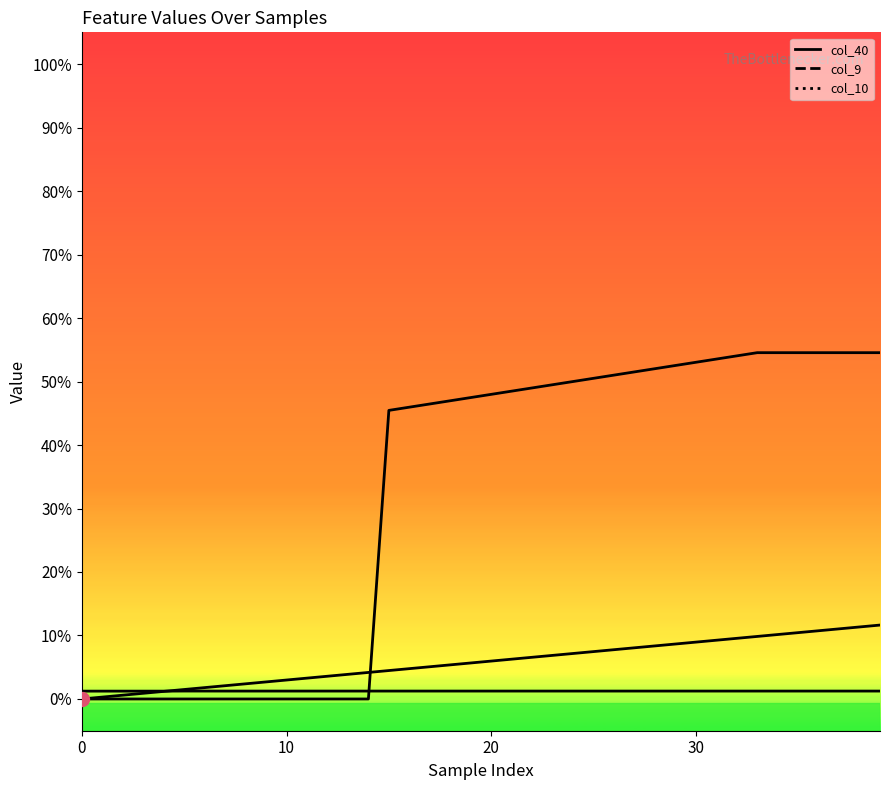

At which category does col_10 reach its first local peak?

5